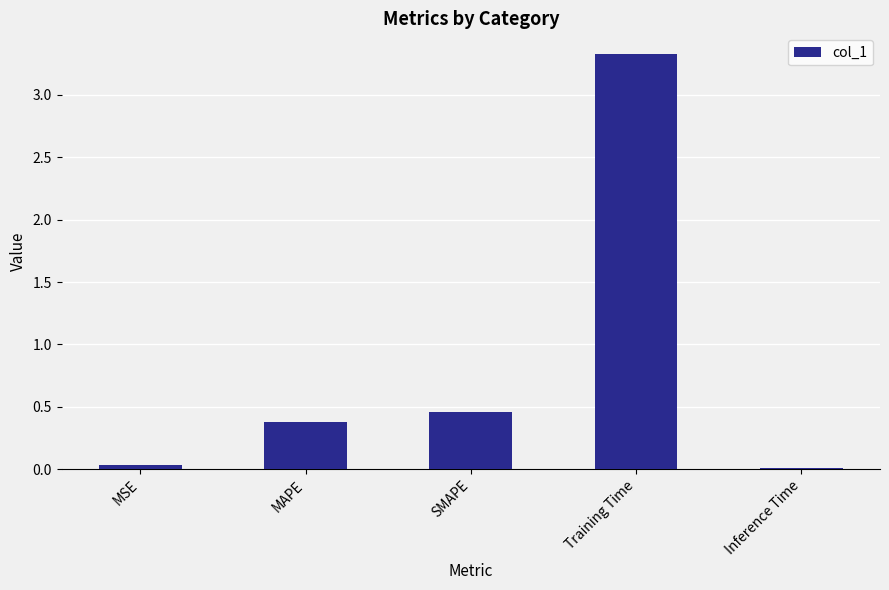

At which label is the value closest to 1?

SMAPE